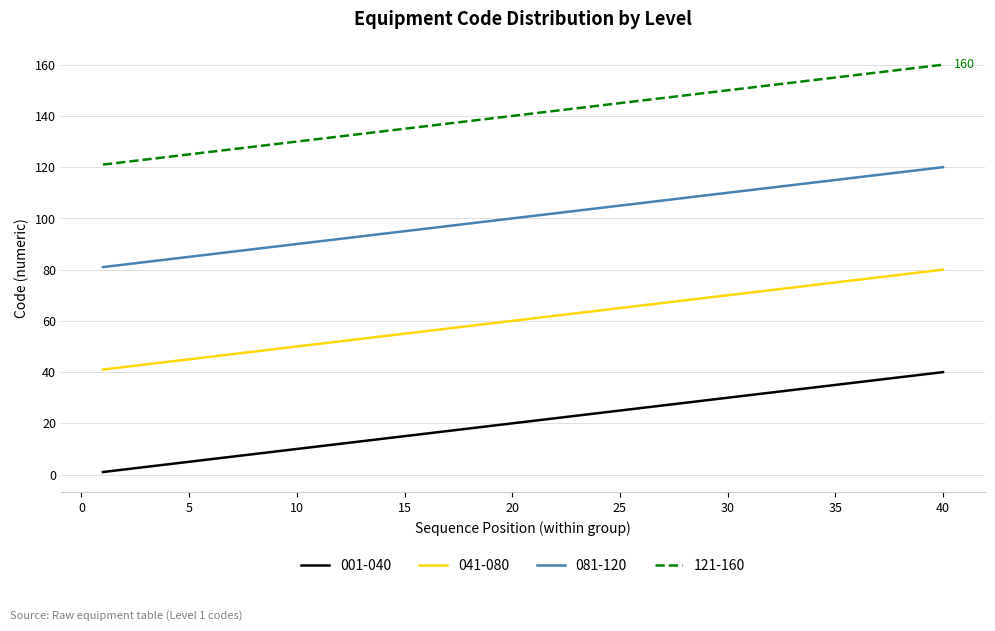

True or false: 121-160 and 081-120 intersect in this chart.

False